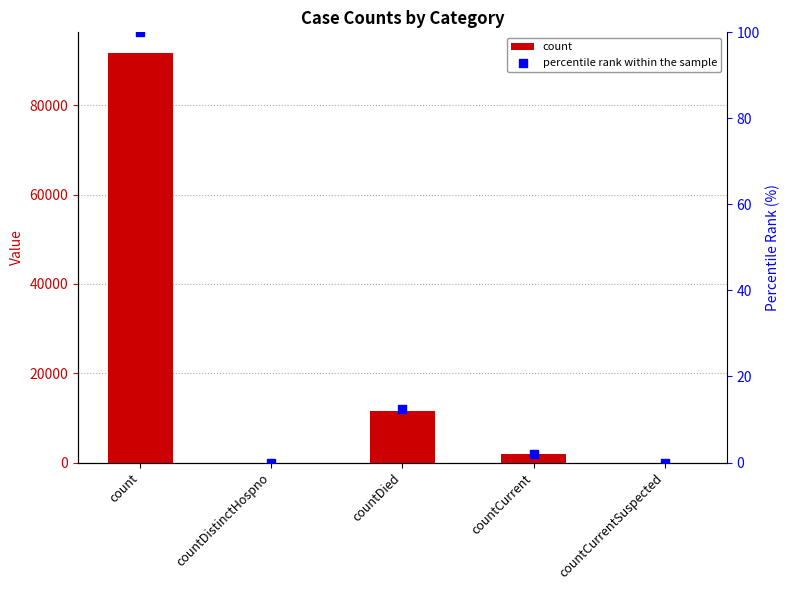

Is the value of percentile rank within the sample at countCurrent greater than the value of count at countCurrent?

No